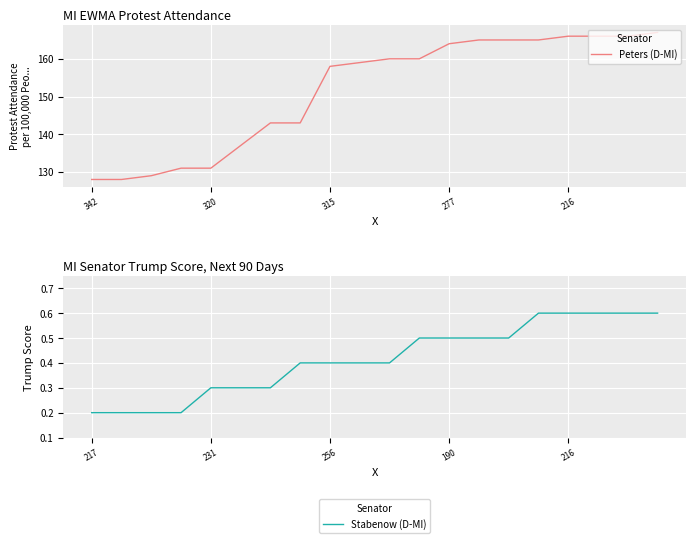

What is the difference between the Peters (D-MI) values at 8 and 11?

2.0